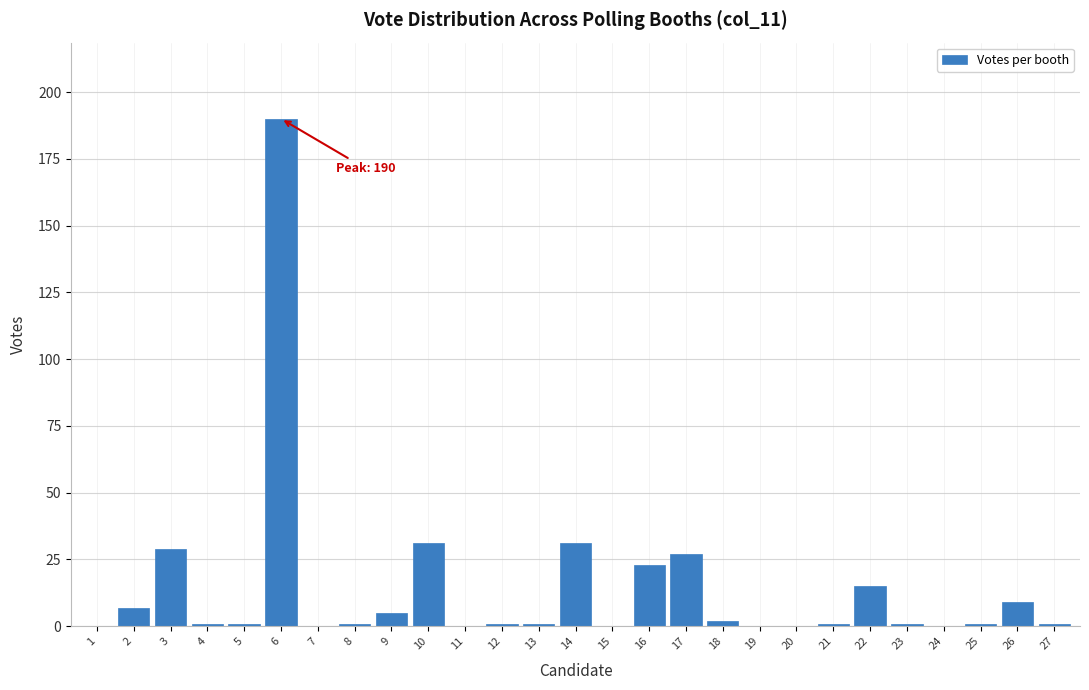

Reading right to left, transcribe all the data shown in this chart.

27=1	26=9	25=1	24=0	23=1	22=15	21=1	20=0	19=0	18=2	17=27	16=23	15=0	14=31	13=1	12=1	11=0	10=31	9=5	8=1	7=0	6=190	5=1	4=1	3=29	2=7	1=0